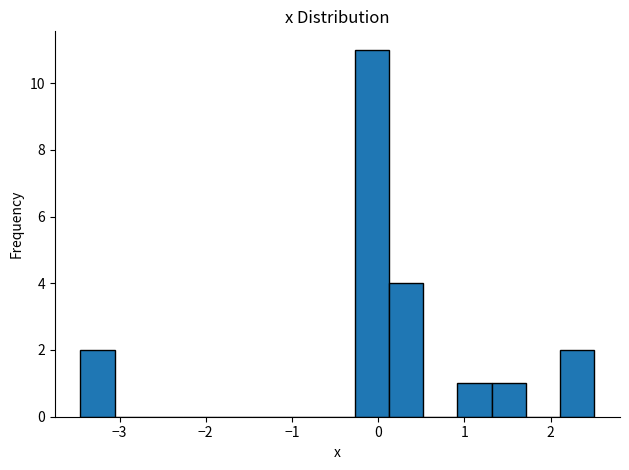

Around what value on the x-axis is the tallest bar? Give the approximate position of its centre, as read against the axis.

-0.1